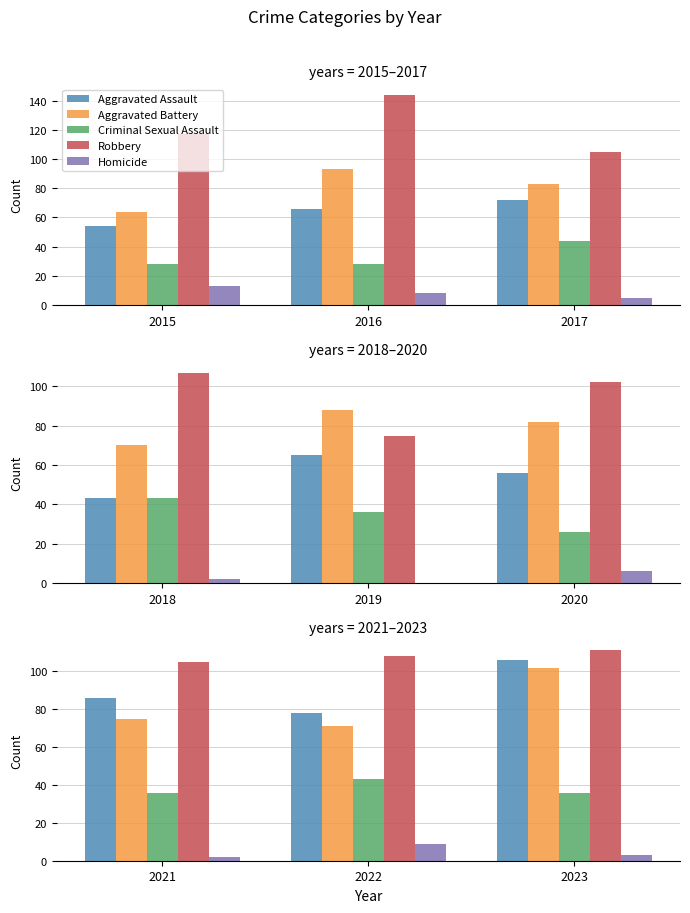

How many Robbery values are between 105 and 111?

3